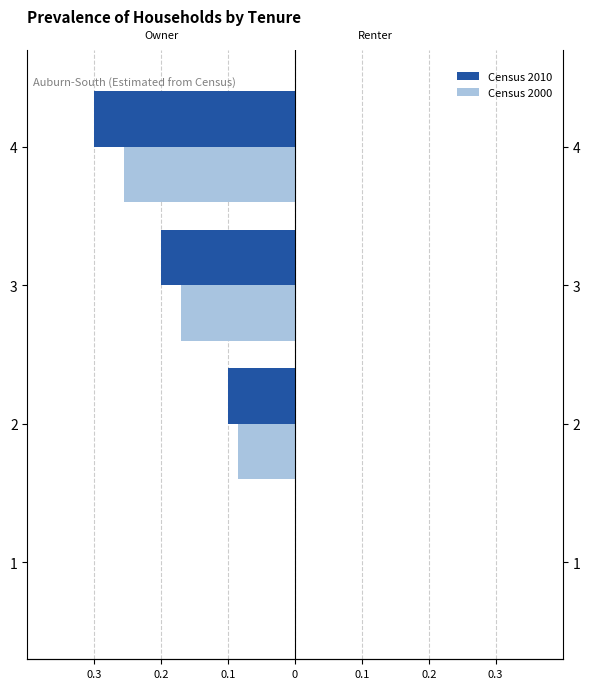

The value of Census 2010 (Owner) at 3 is -2.0. True or false?

True